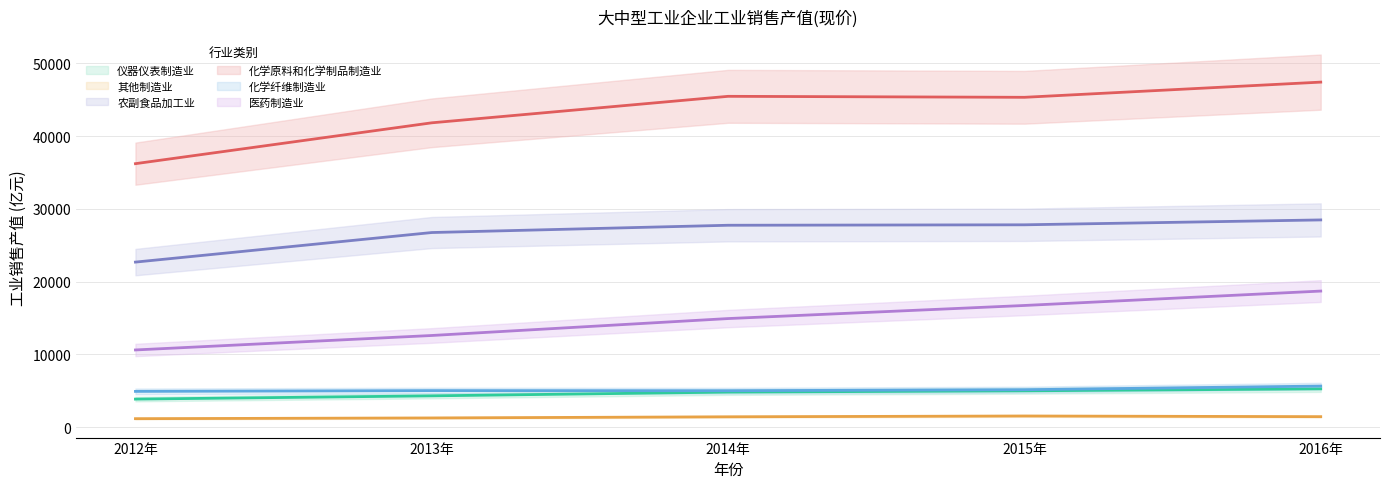

What is the total value across all series at 2012年?

79400.2